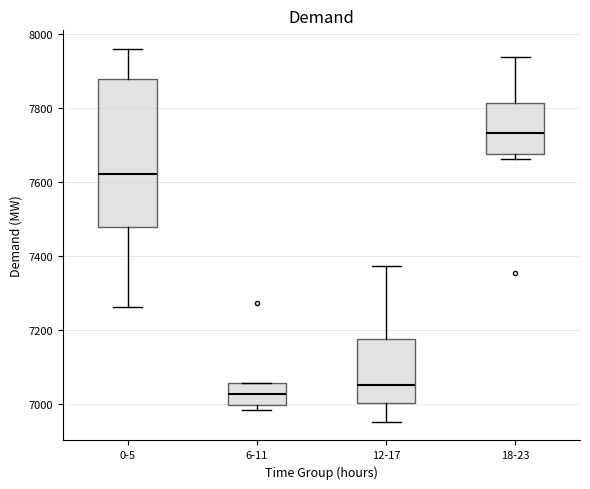

Reading left to right, read every box against the y-axis: the position of its median line, the range the box covers, and the ends of its whiskers. The values are not printed on the chart, so give them approximately, as read against the axis.

0-5: median 7620, box 7480 to 7880, whiskers 7260 to 7960
6-11: median 7020, box 7000 to 7060, whiskers 6980 to 7060
12-17: median 7060, box 7000 to 7180, whiskers 6960 to 7380
18-23: median 7740, box 7680 to 7820, whiskers 7660 to 7940